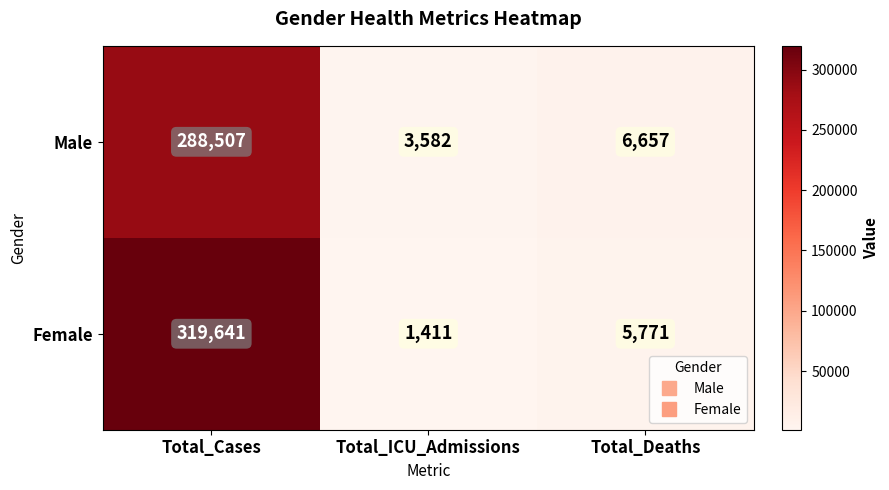

What is the minimum value shown in the chart?

1411